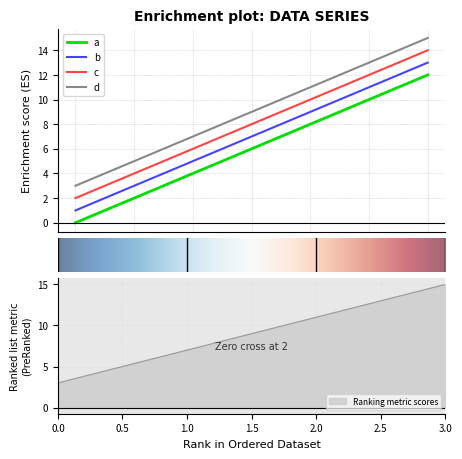

How many data points does each series have?

4